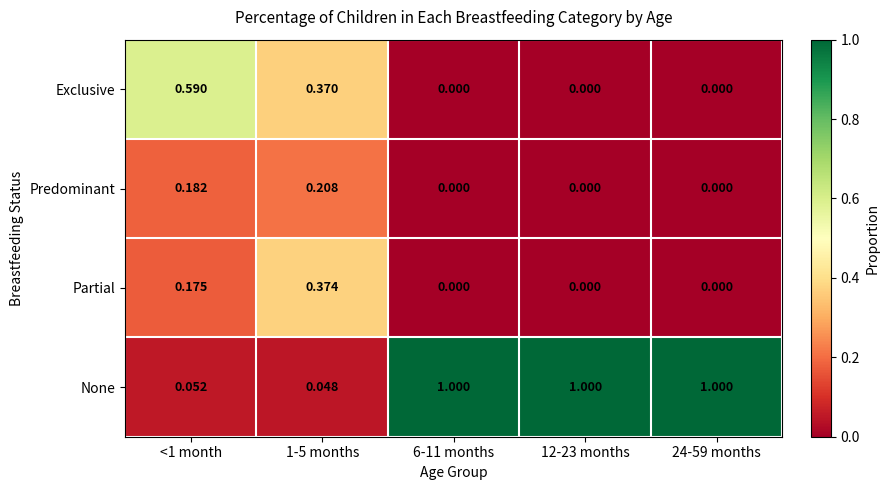

Is the value of None at 1-5 months greater than the value of Partial at 6-11 months?

Yes